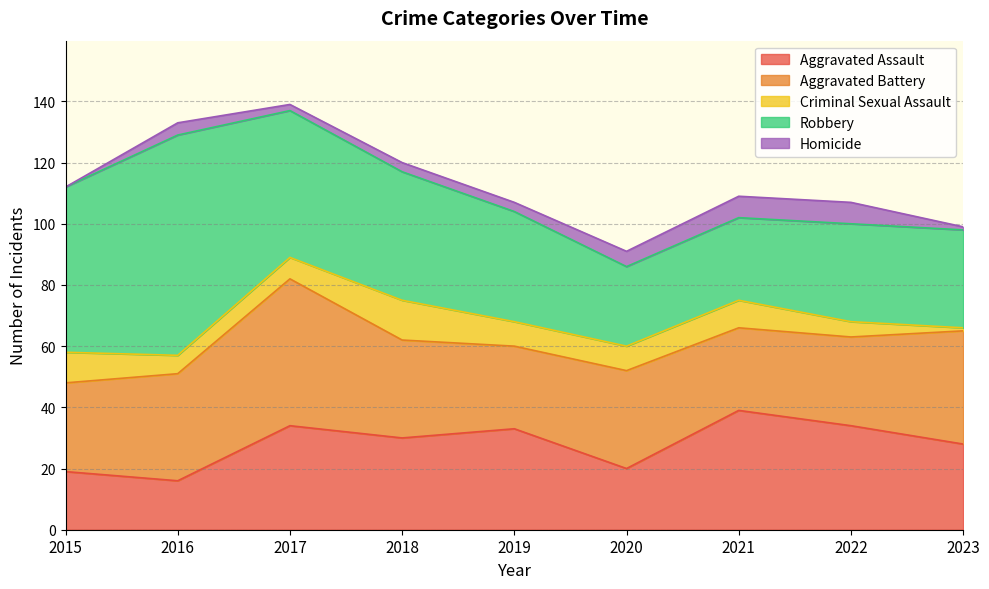

What are all the series names shown in the legend?

Aggravated Assault, Aggravated Battery, Criminal Sexual Assault, Robbery, Homicide